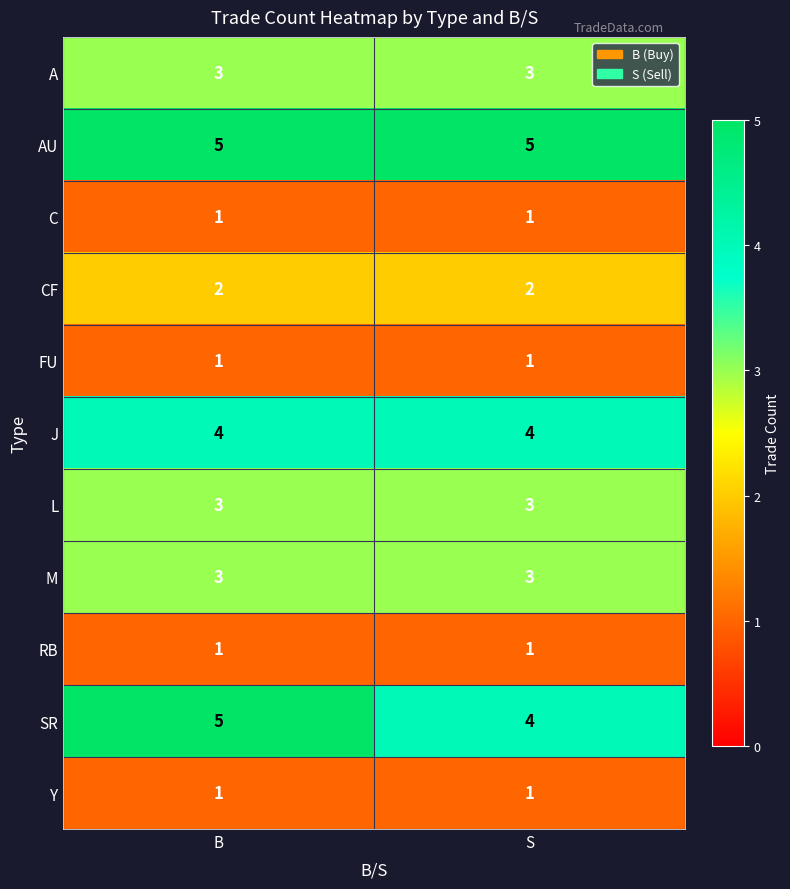

At which category is the sum across all series the highest?

B